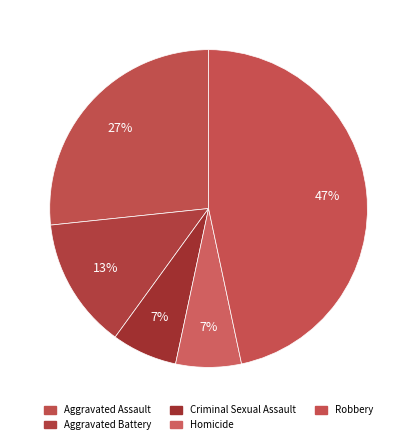

How many slices are in this pie chart?

5